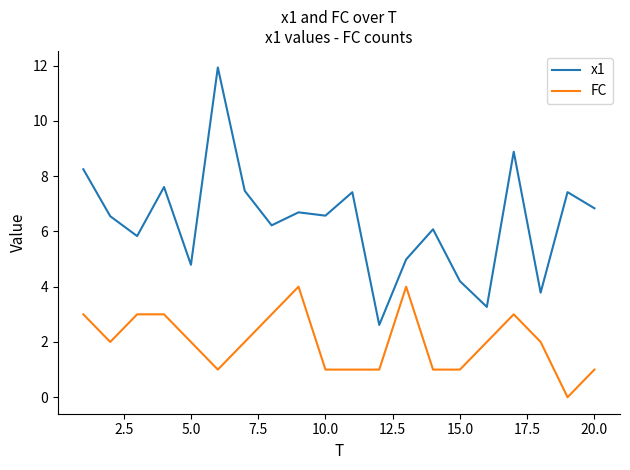

Which series has the widest spread of values?

x1